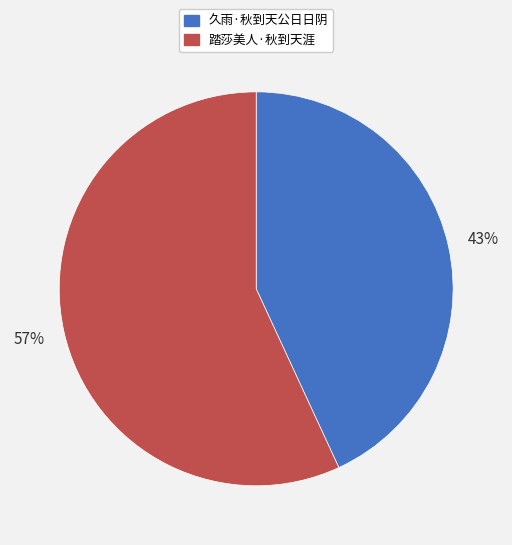

Which slice represents more than half of the pie?

踏莎美人·秋到天涯